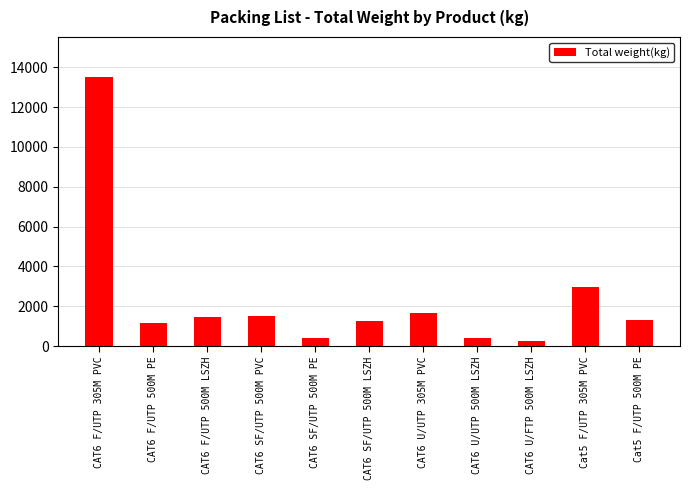

What is the value of the 10th bar from the left?

2971.9